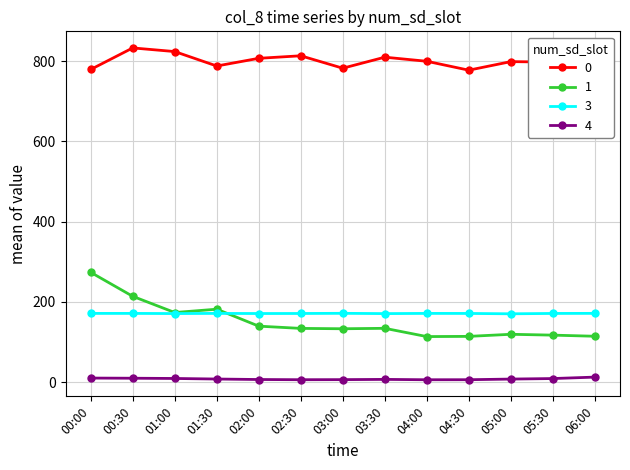

What is the sum of the 0 values at 05:00 and 05:30?

1597.3